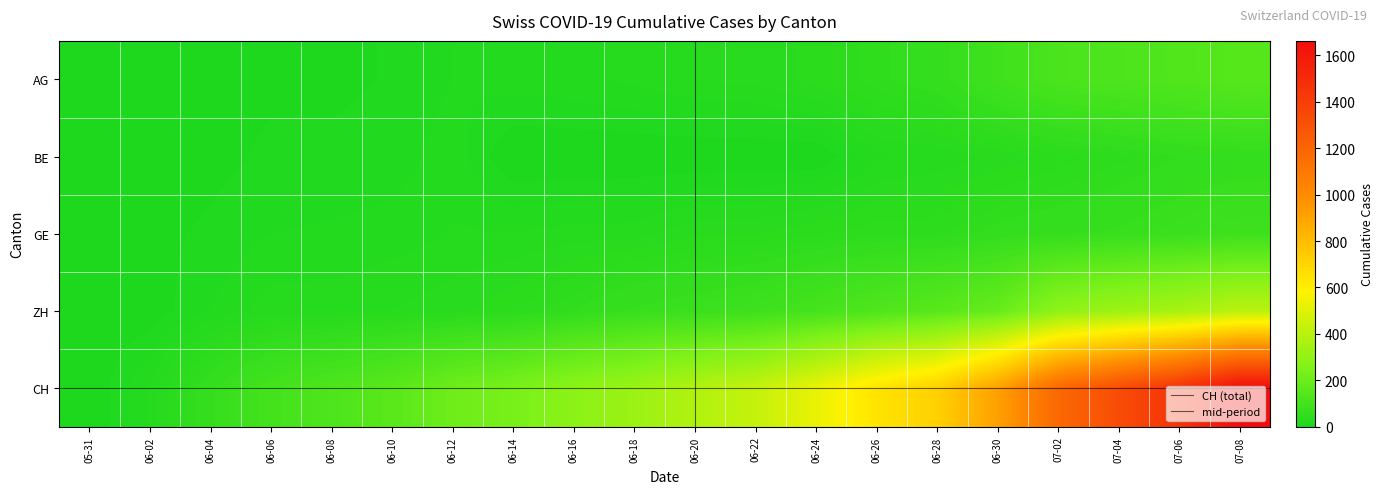

What is the maximum value shown in the chart?

1751